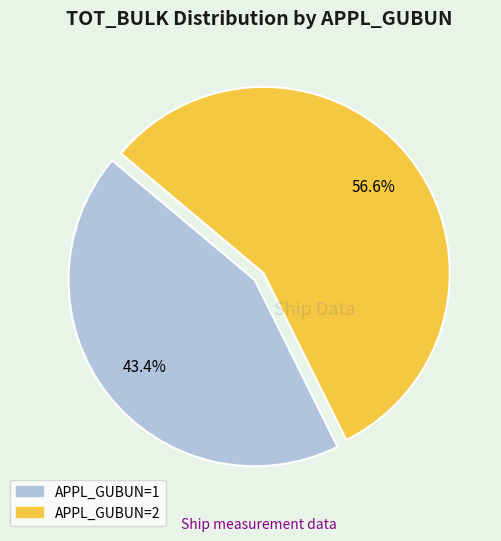

Is there any slice that represents more than half of the pie?

Yes